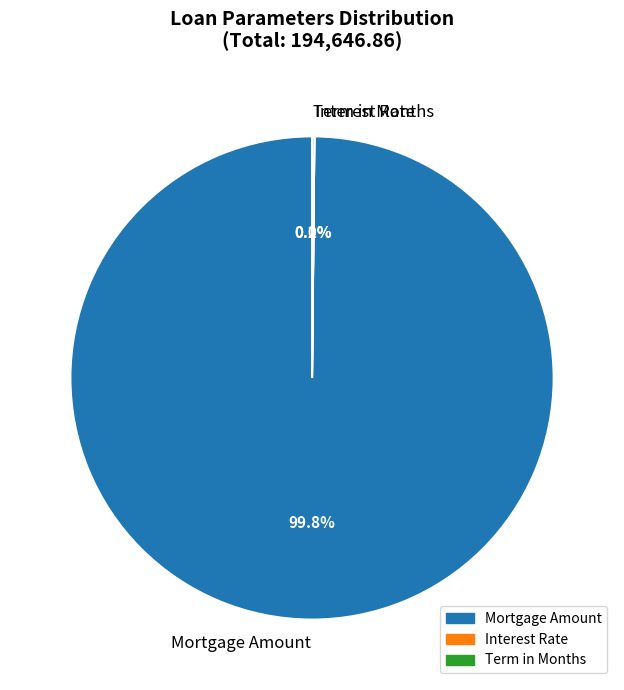

How much of the chart is everything except Mortgage Amount?

0.2%